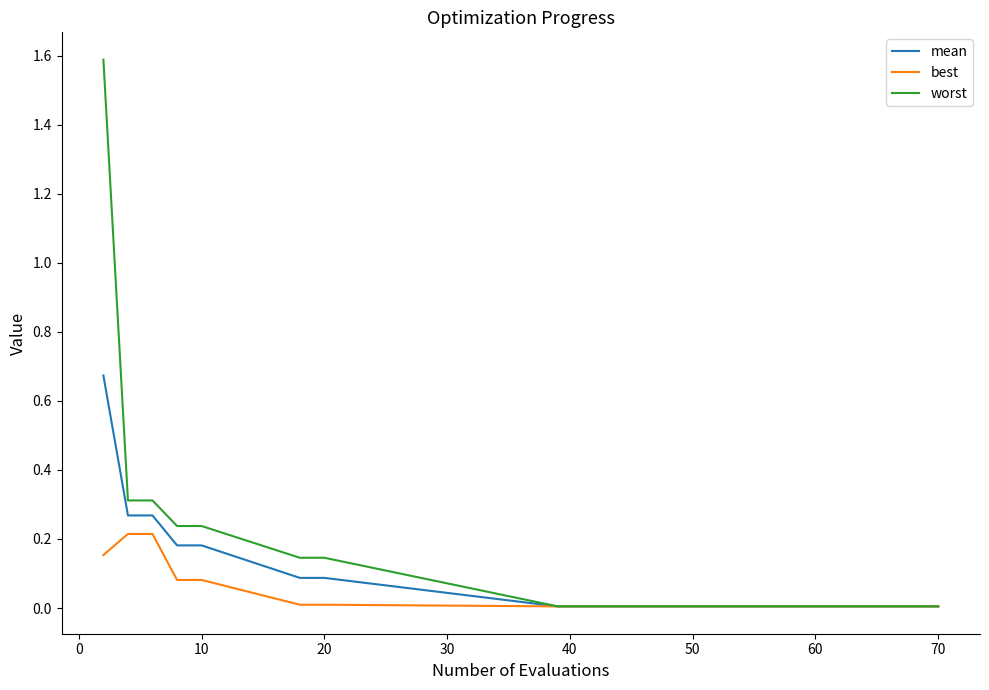

What is the maximum value shown in the chart?

1.6